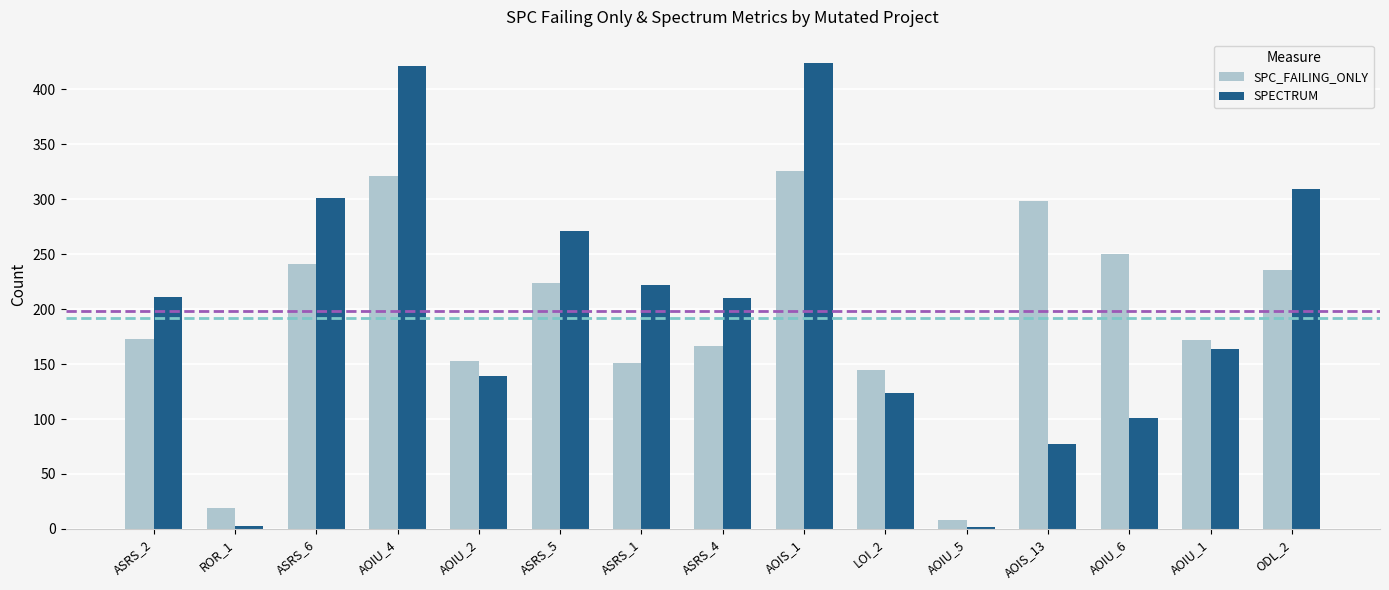

At which label is SPC_FAILING_ONLY closest to 167?

ASRS_4